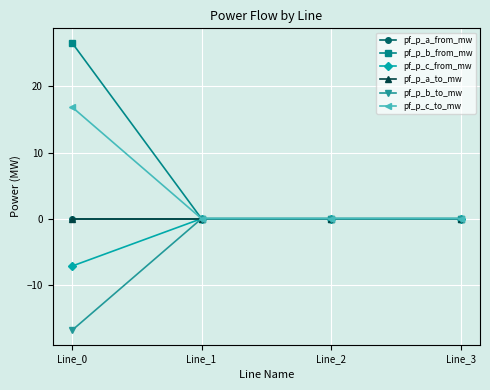

Does the chart have visible grid lines?

Yes